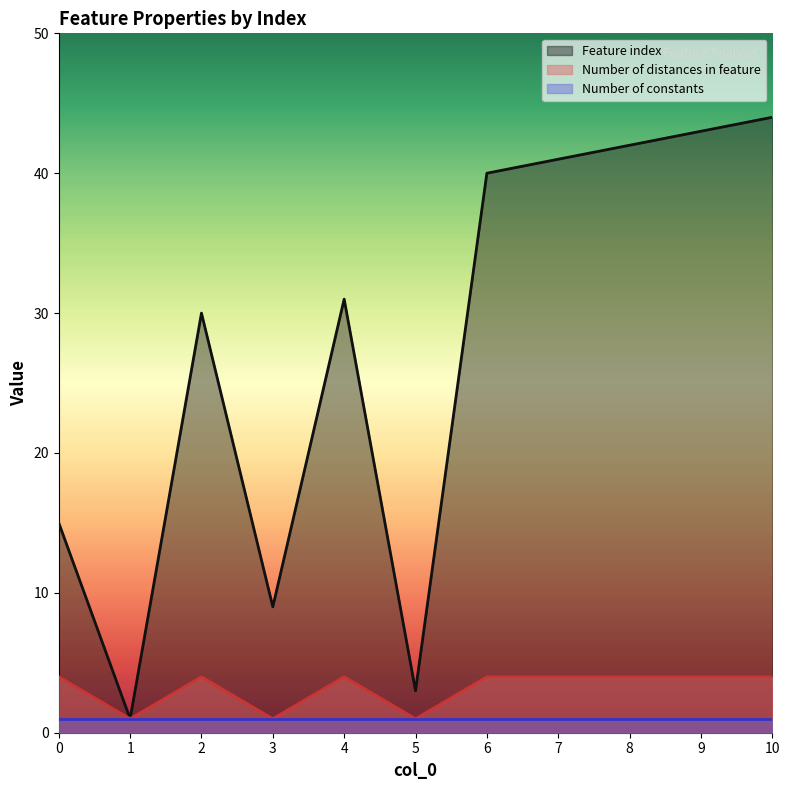

Which series has the largest total across all categories?

Feature index